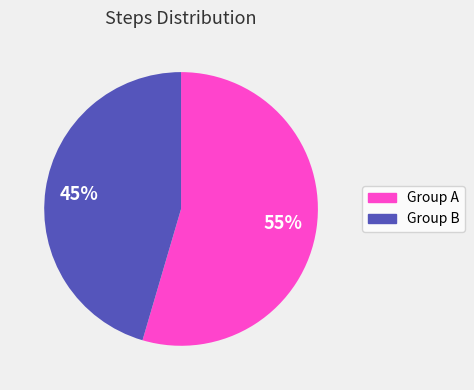

Does any single category account for the majority?

Yes